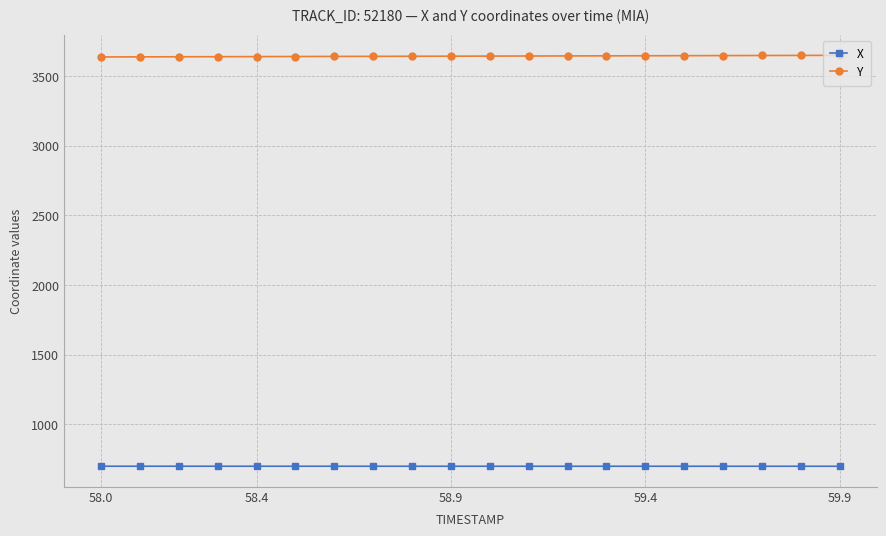

Does the chart display data point markers on the line(s)?

Yes